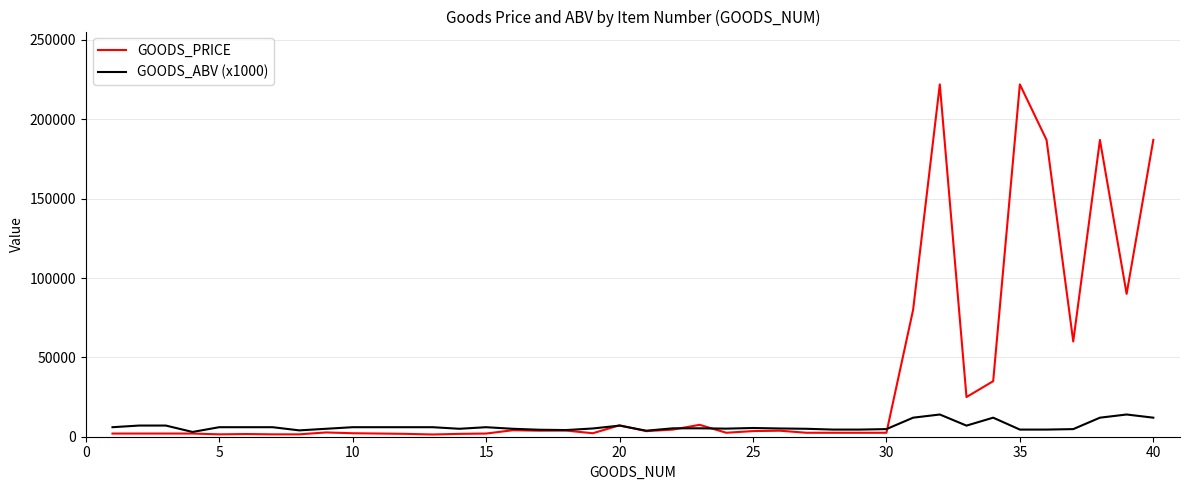

What is the maximum value for GOODS_PRICE?

222000